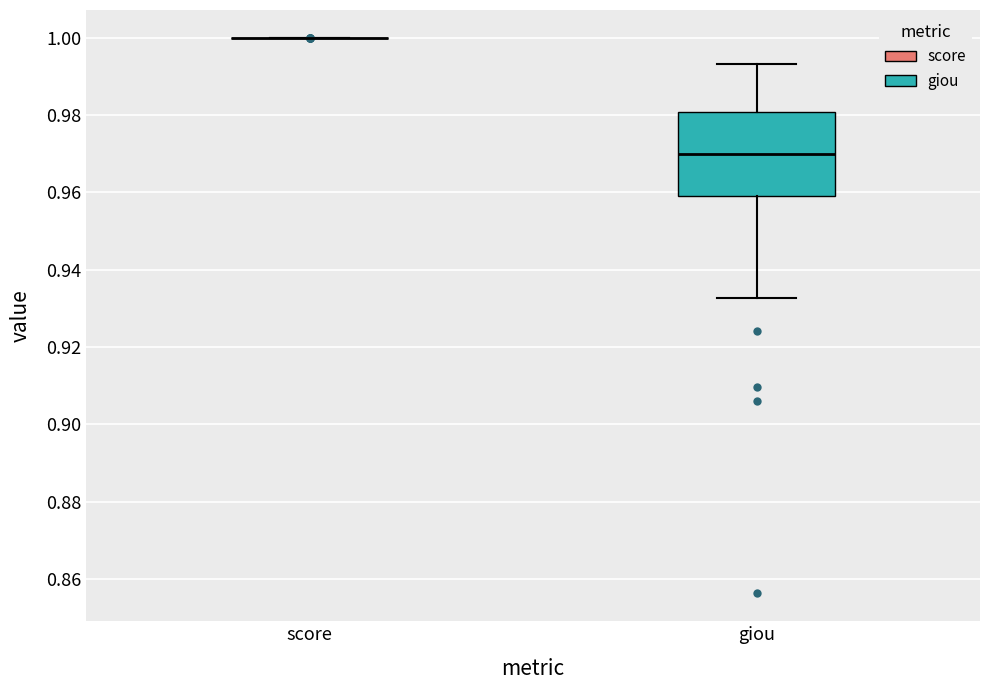

Reading left to right, transcribe this box plot: for each box, give where its median line is, the range the box spans, and where its two whiskers end, as read against the y-axis. The values are not printed on the chart, so give them approximately, as read against the axis.

score: box collapsed to a line at 1.000, whiskers 1.000 to 1.000
giou: median 0.970, box 0.960 to 0.980, whiskers 0.932 to 0.994